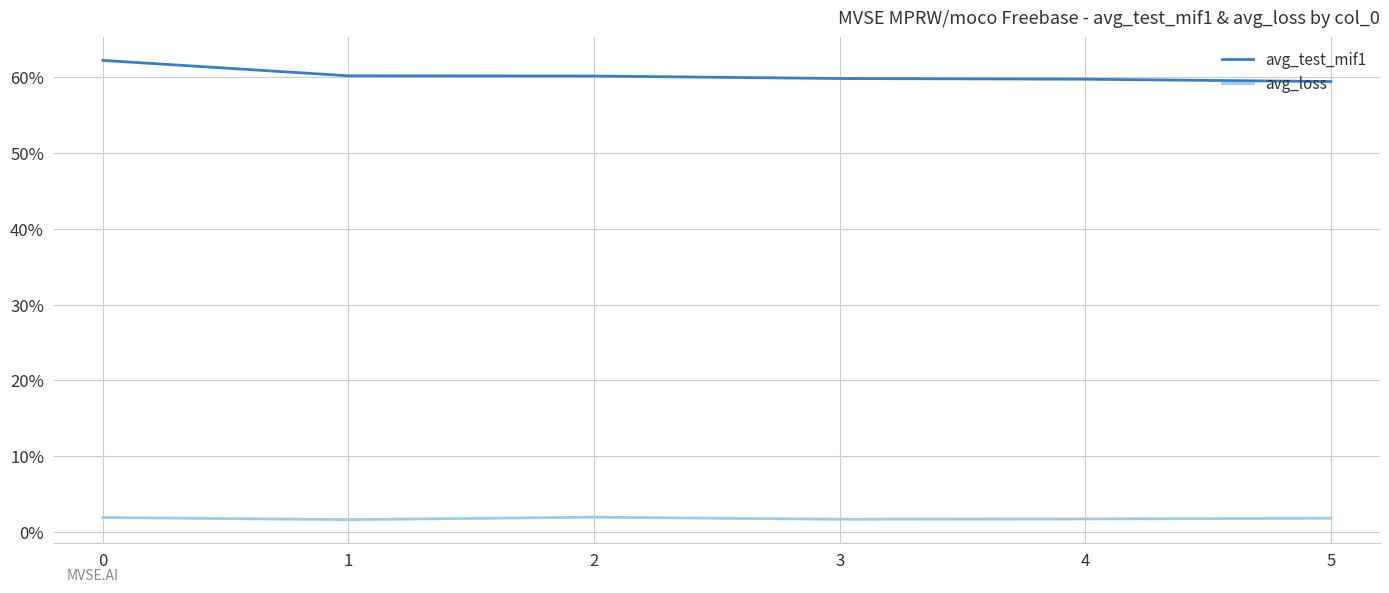

Rank the series by their average value, from lowest to highest.

avg_loss, avg_test_mif1